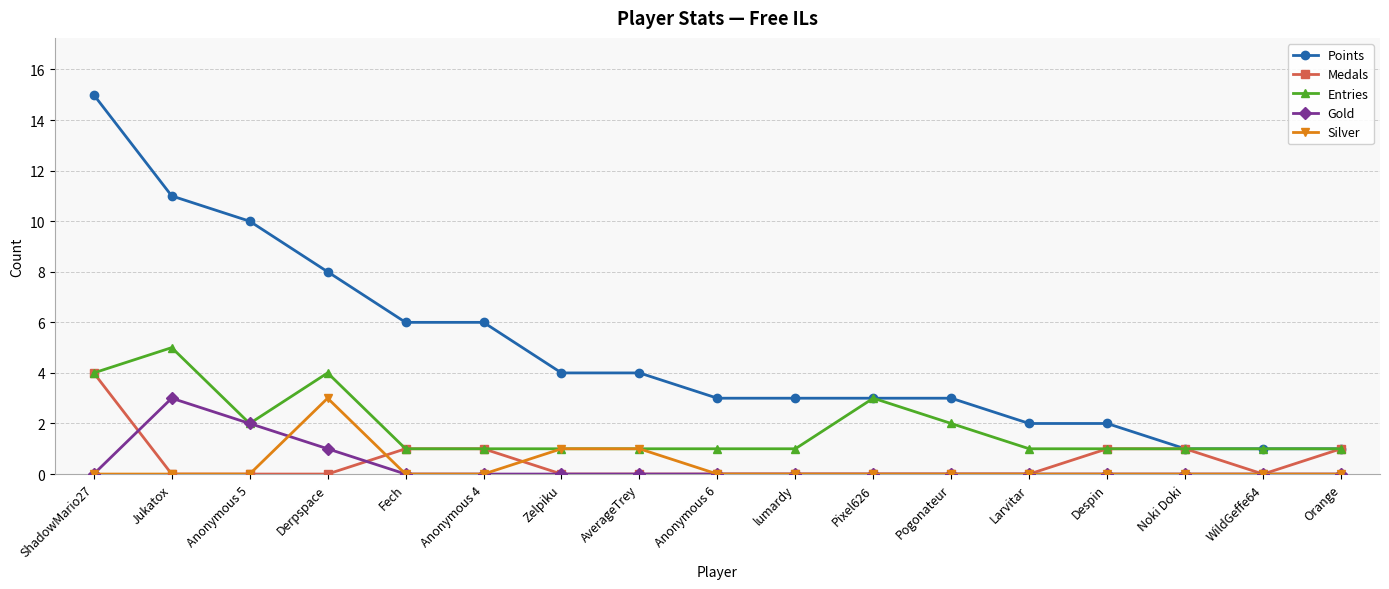

What is the difference between the maximum and minimum values in the Gold series?

3